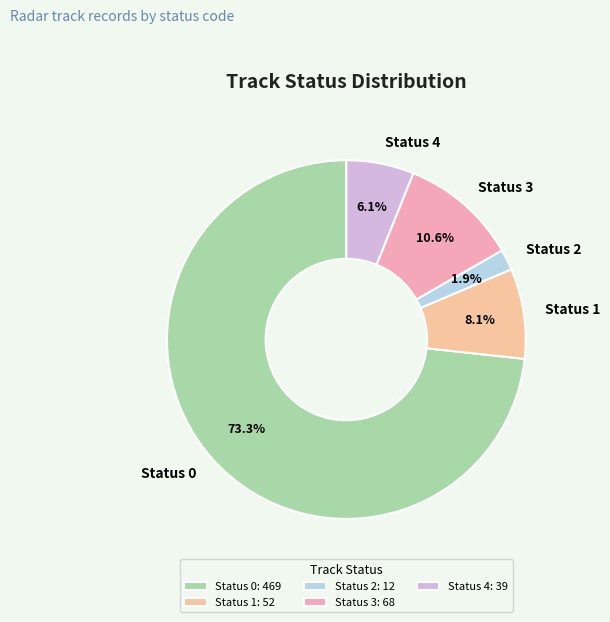

Is it true that Status 4 is 6% of the pie?

True